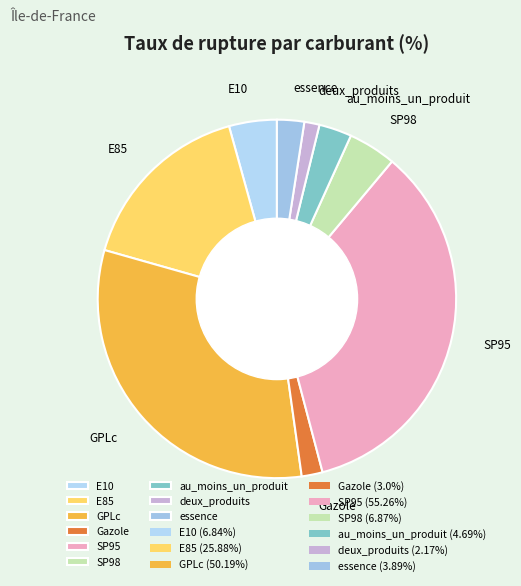

Which slice is the smallest?

deux_produits